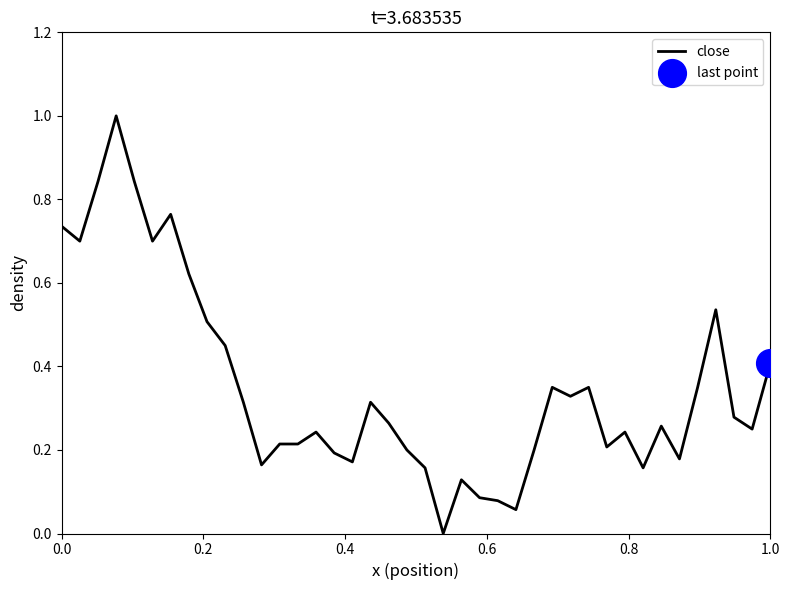

What is the difference between the maximum and minimum values?

1.0